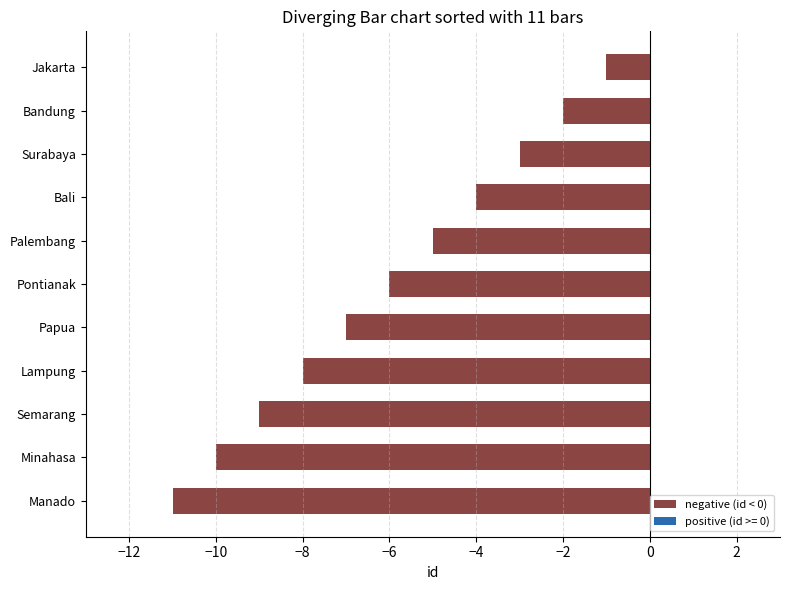

The value at Minahasa is -7. True or false?

False